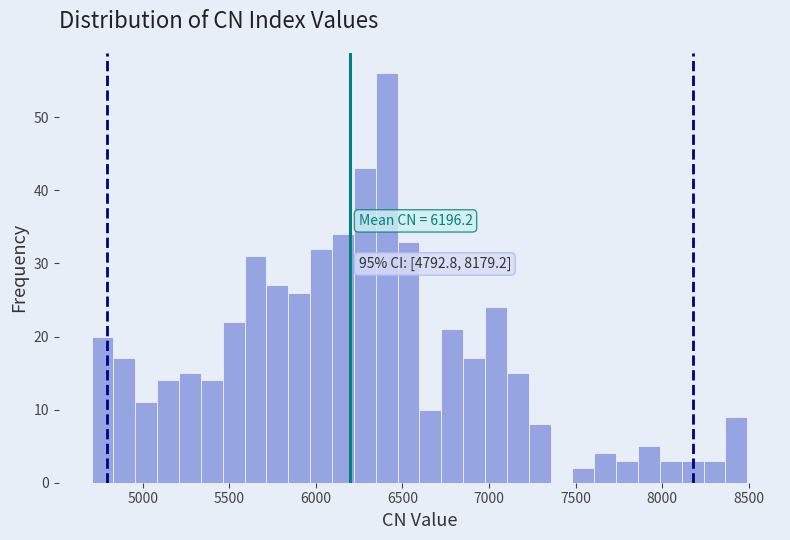

Around what value on the x-axis is the tallest bar? Give the approximate position of its centre, as read against the axis.

6400